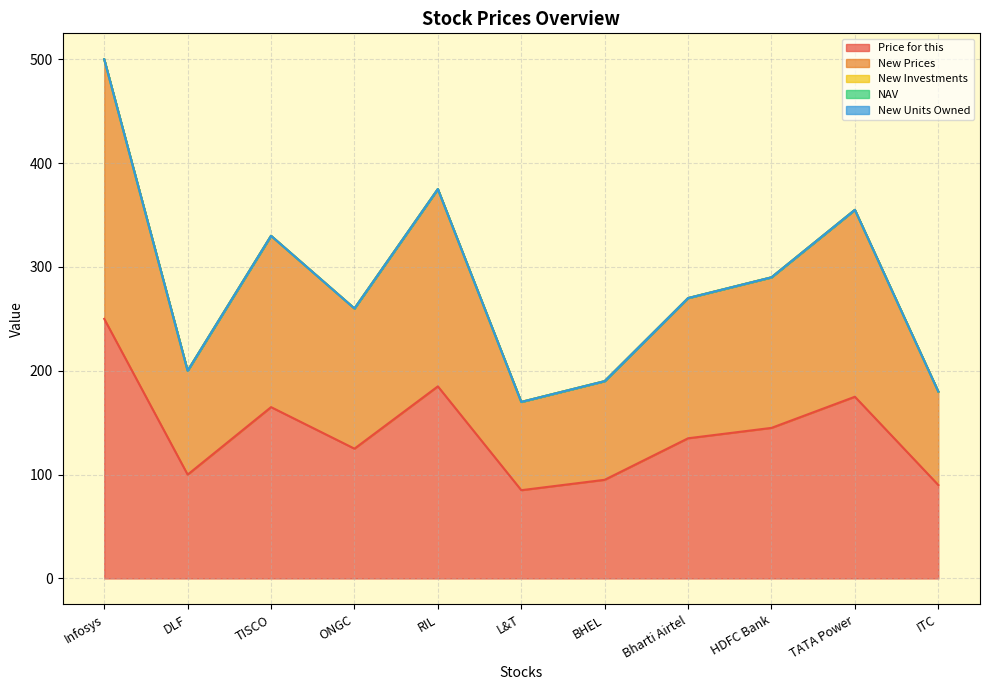

Is it true that New Investments equals 0 at Bharti Airtel?

True